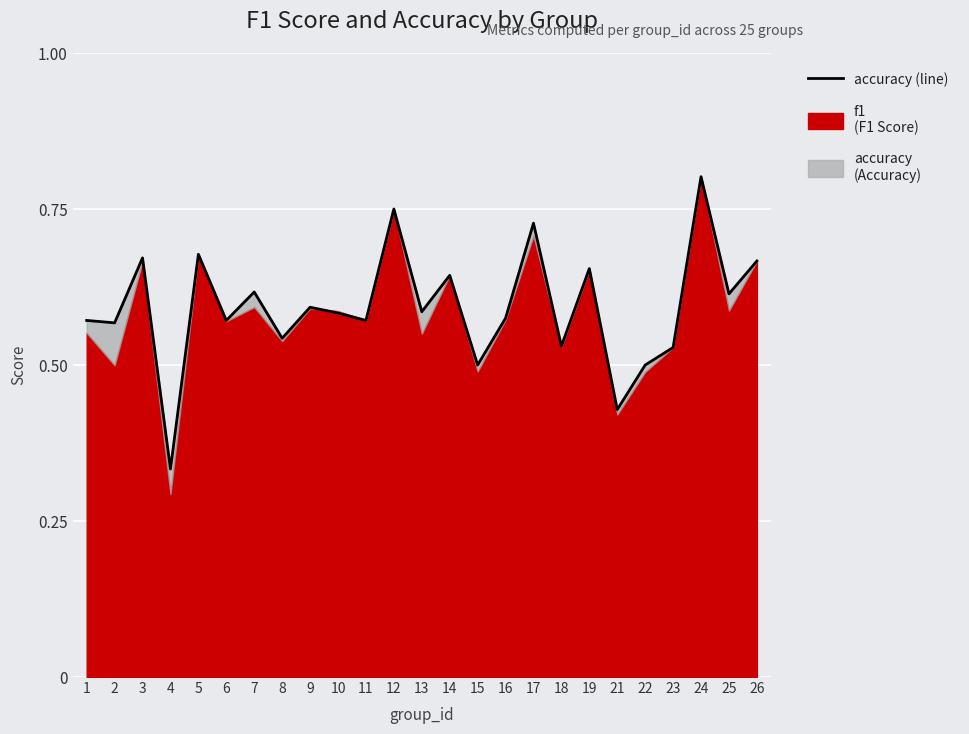

What is the difference between the maximum and minimum values?

0.5